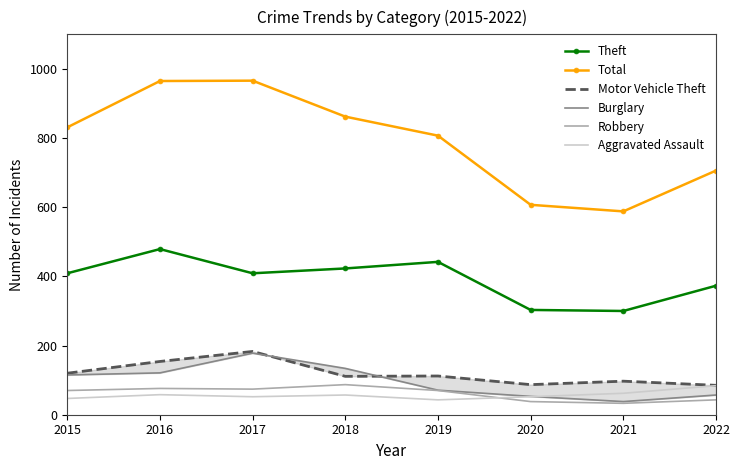

The value of Theft at 2018 is 667. True or false?

False